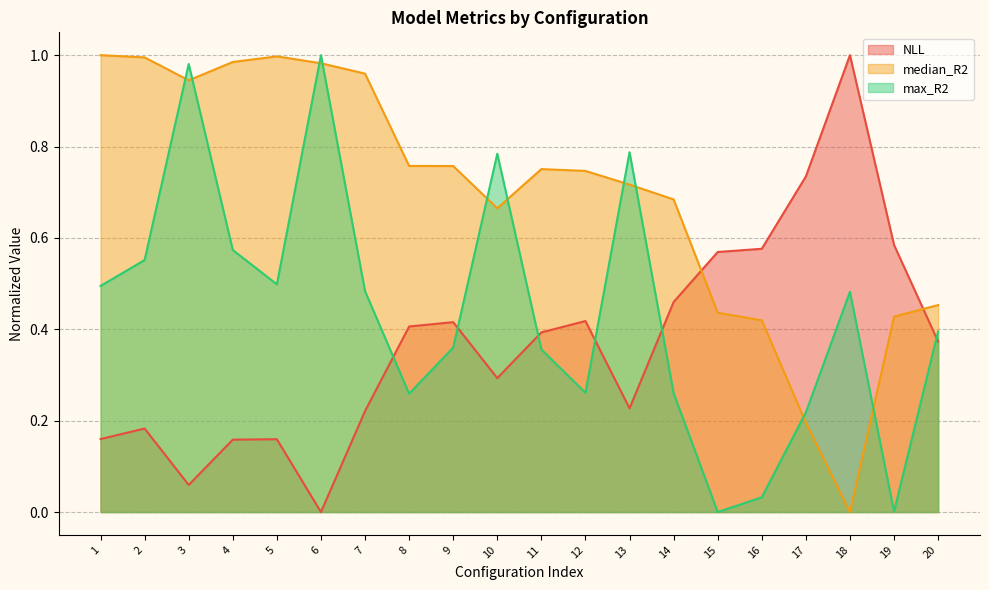

After their last crossing, which series has the higher values: max_R2 or median_R2?

median_R2